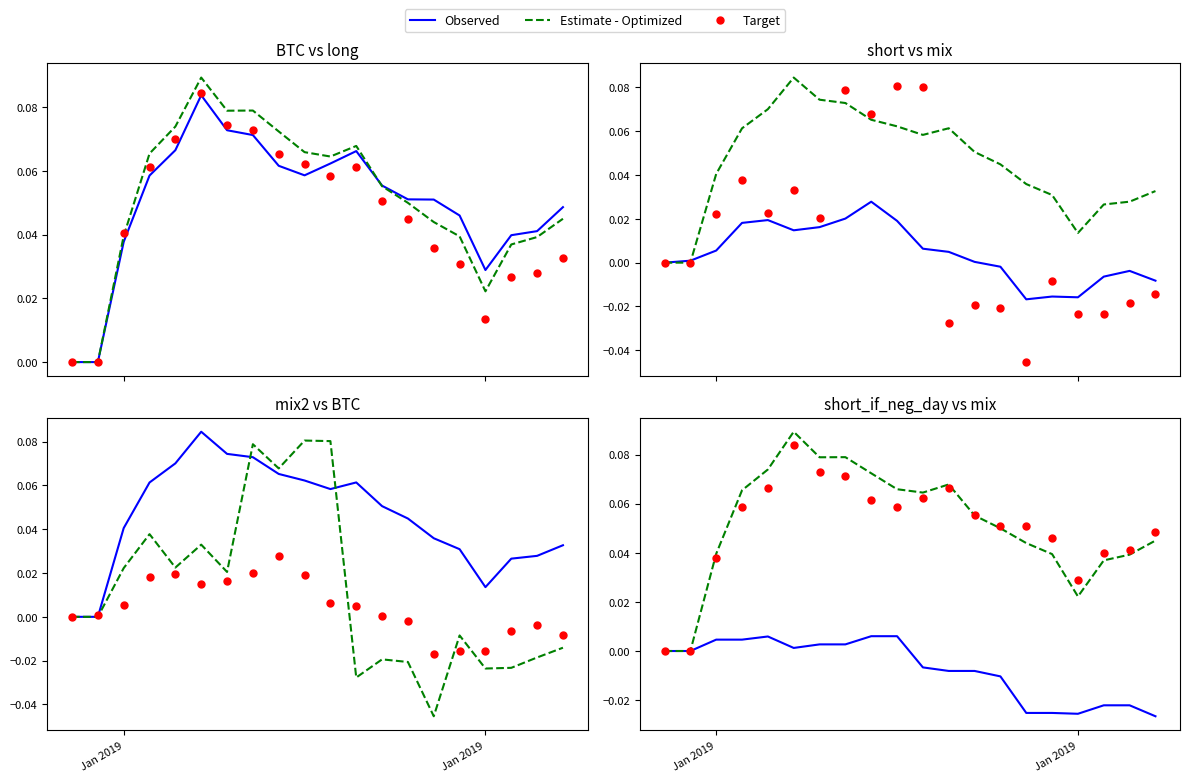

At how many categories does at least one series exceed 0?

18